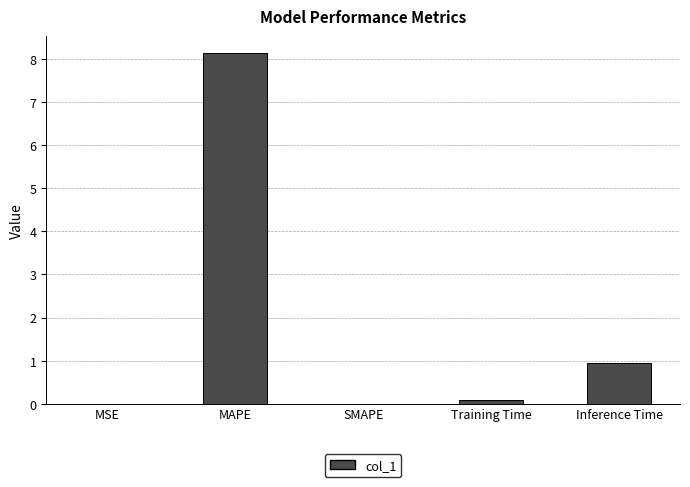

Are the bars horizontal?

No